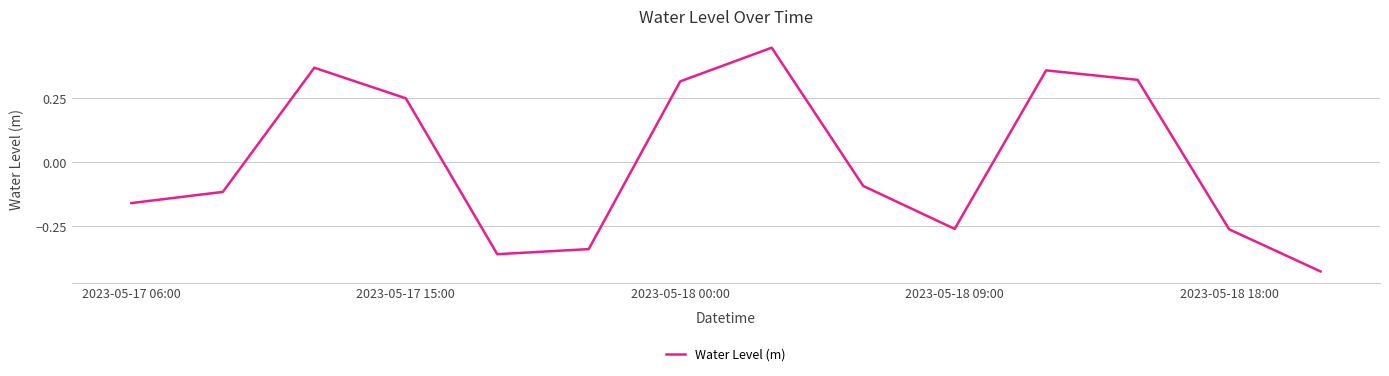

The value at 2023-05-17 06:00 is -0.1. True or false?

False